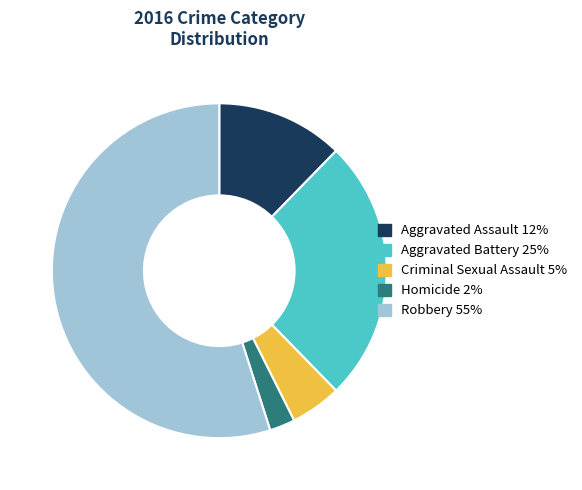

Is there a majority slice in this chart?

Yes